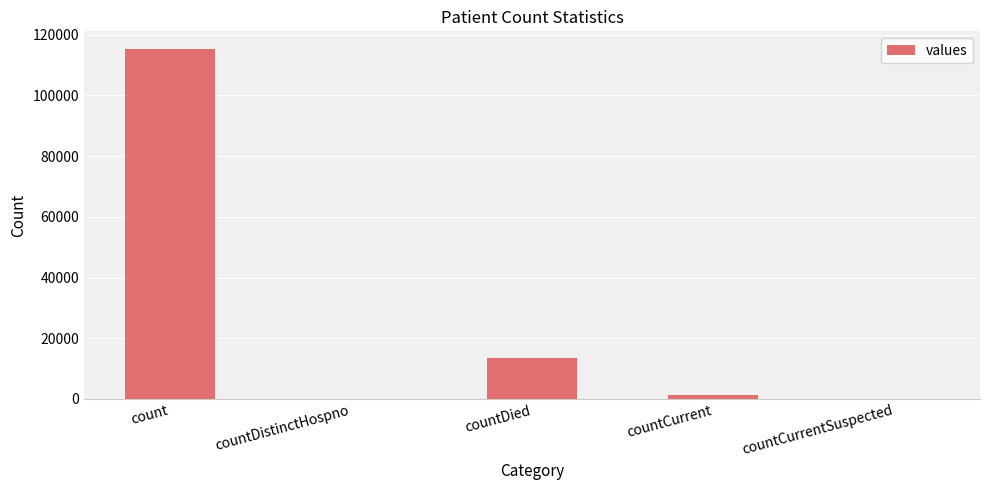

How many series are shown in this chart?

1